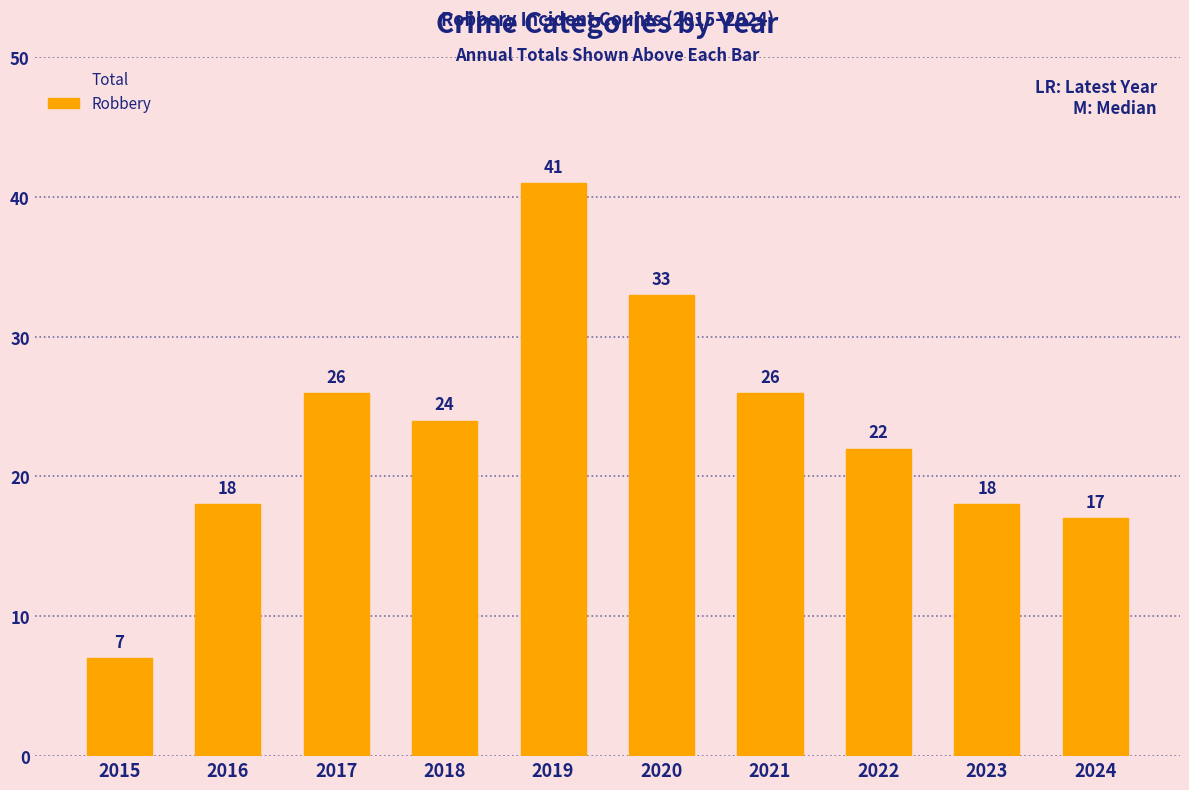

Rank the categories by Total value from lowest to highest.

2015, 2016, 2023, 2024, 2018, 2017, 2022, 2021, 2020, 2019